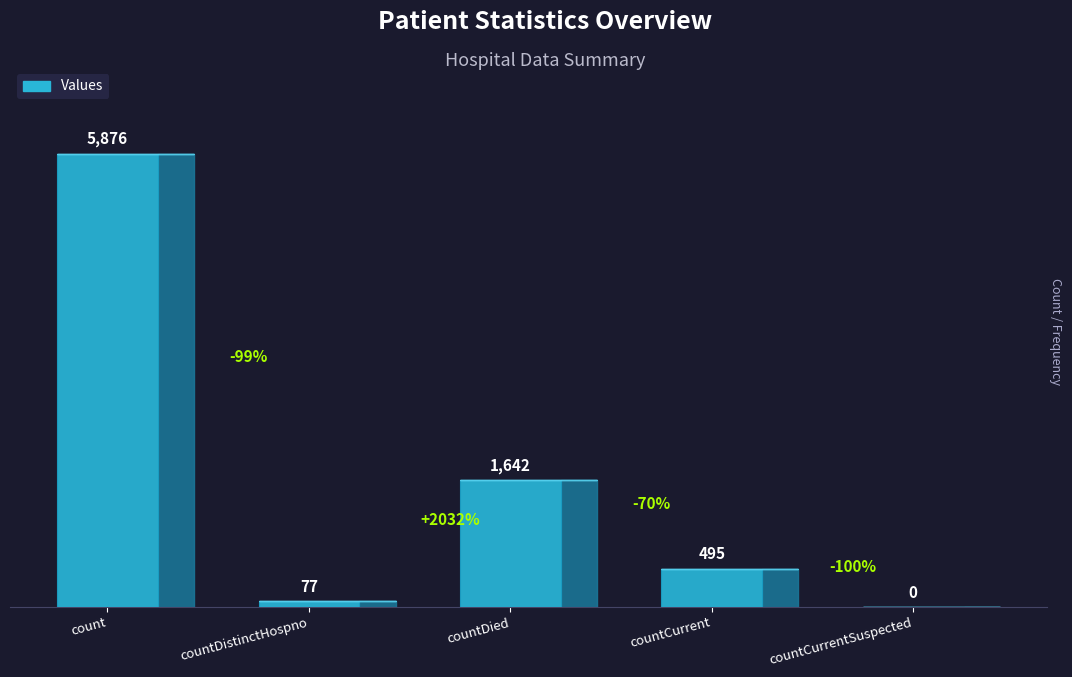

Reading left to right, list all the values displayed in this chart.

count=5876	countDistinctHospno=77	countDied=1642	countCurrent=495	countCurrentSuspected=0